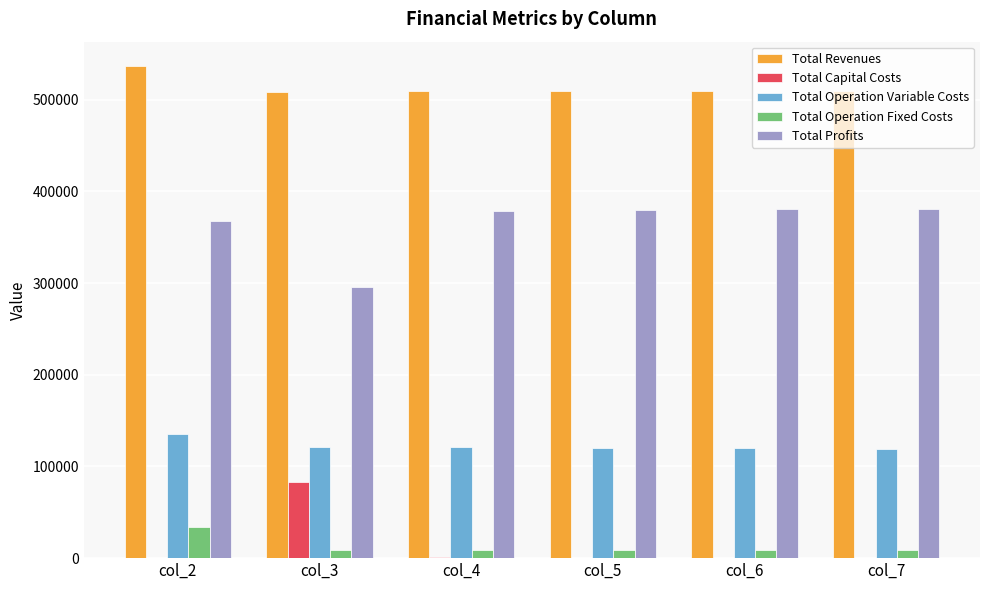

What is the maximum value shown in the chart?

536553.8